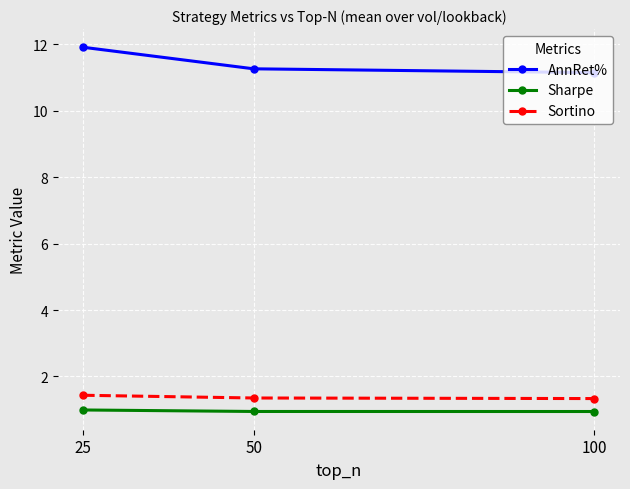

What is the total value across all series at 100?

13.4